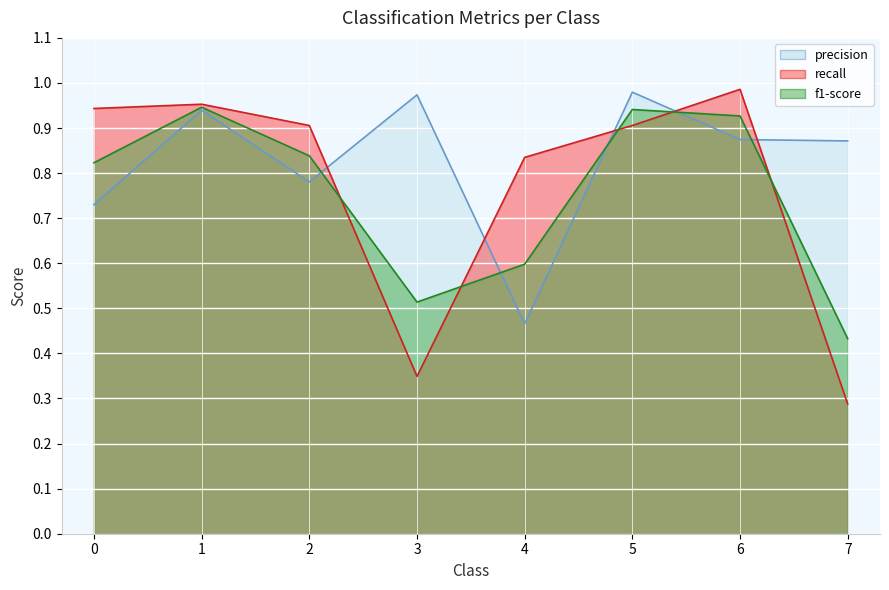

What is the value of the precision point at the 2nd from the left?

0.9